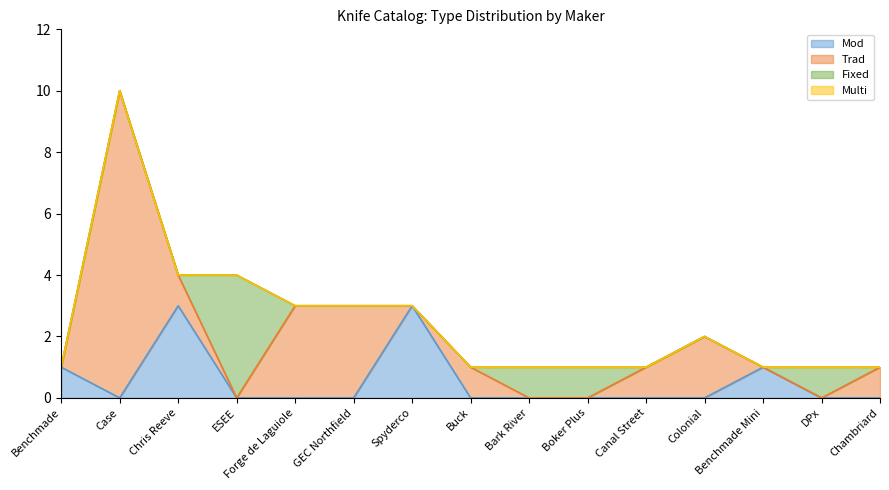

What is the greatest value displayed?

10